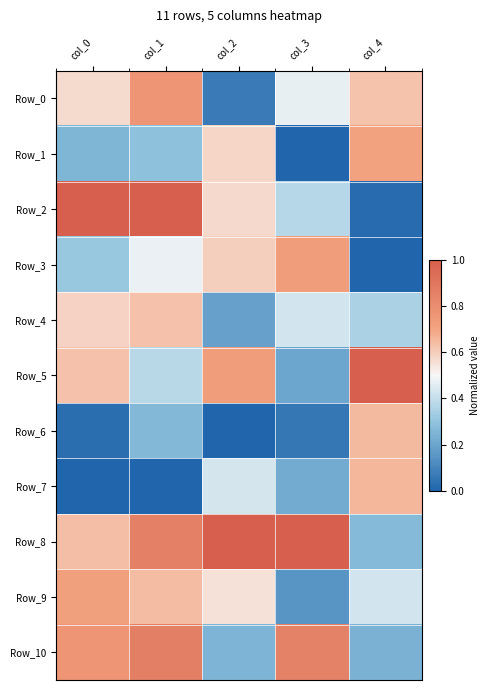

What is the spread (max minus min) of values at col_3?

1.0